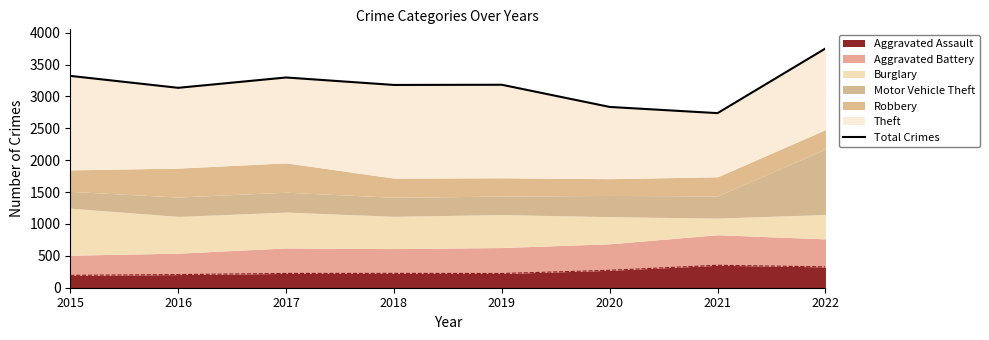

What is the maximum value shown in the chart?

3752